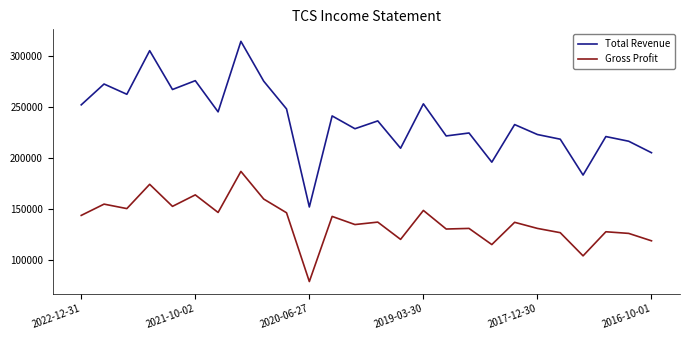

What is the difference between the maximum and minimum values in the Total Revenue series?

163000